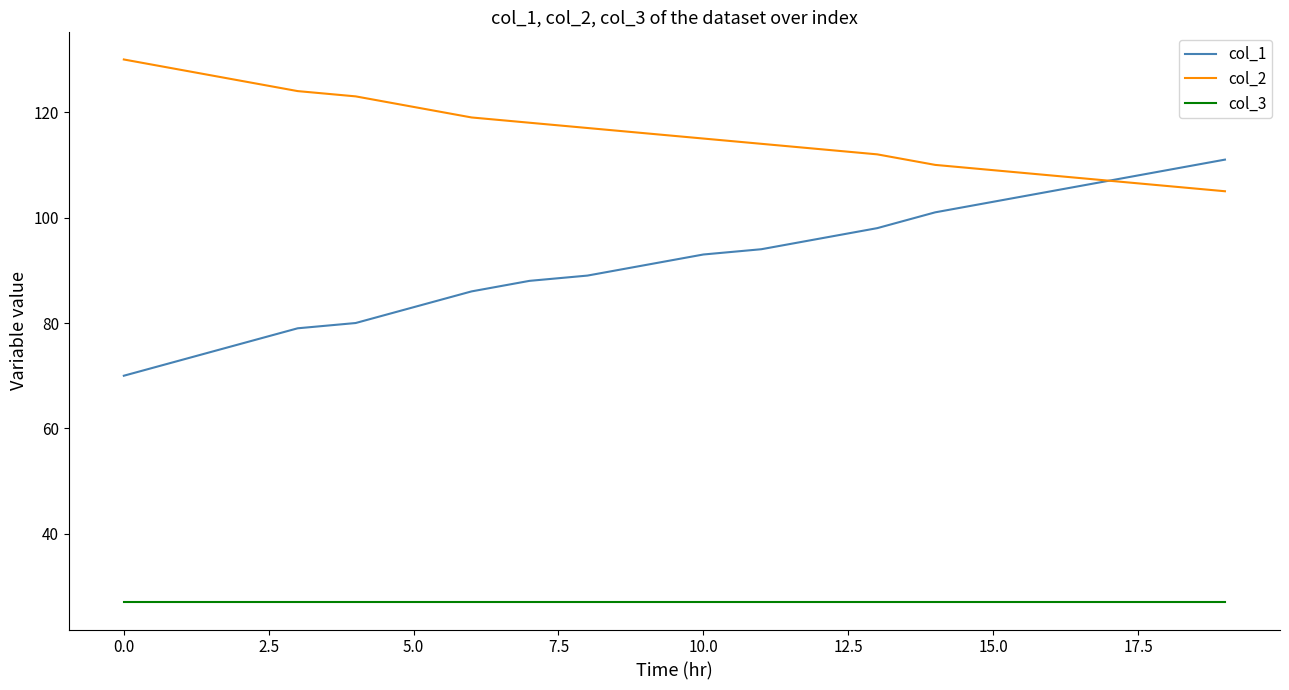

What is the average value of the col_3 series?

27